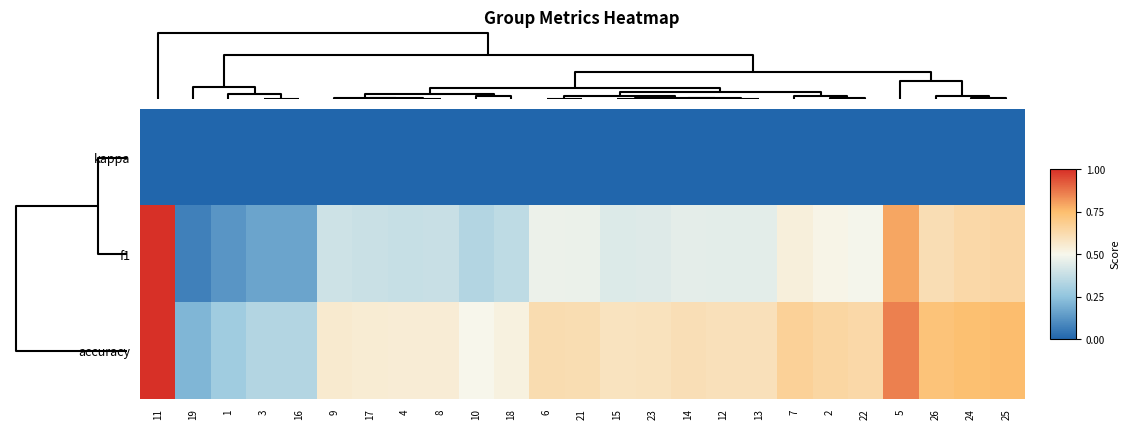

Rank the series by their maximum value, from highest to lowest.

f1, accuracy, kappa